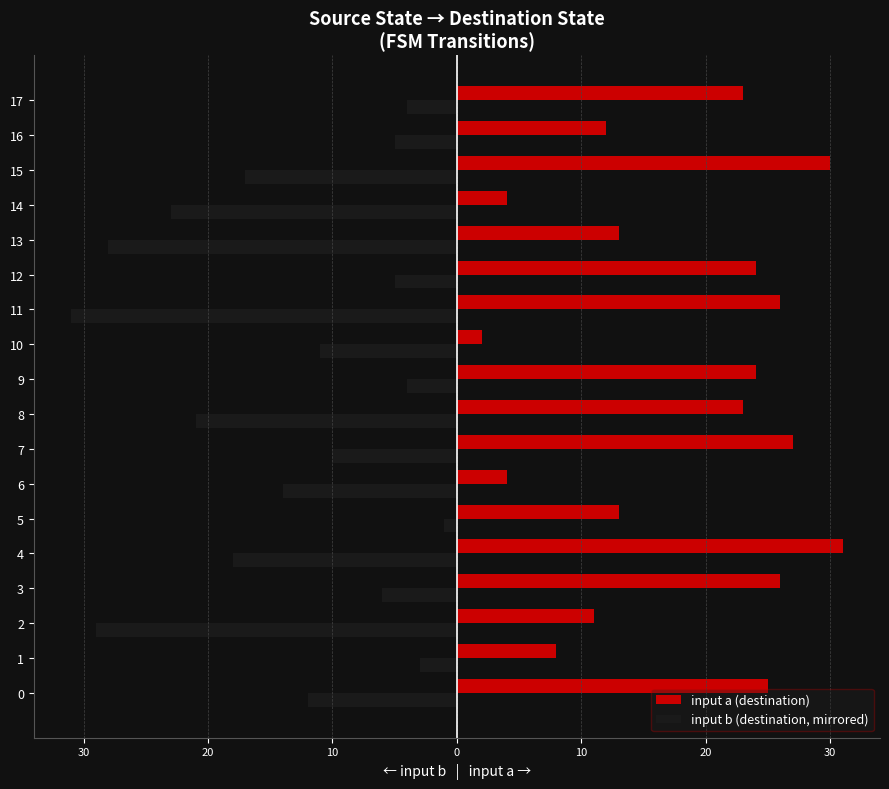

Reading left to right, list all the values displayed in this chart.

input a (destination): 25	8	11	26	31	13	4	27	23	24	2	26	24	13	4	30	12	23
input b (destination, mirrored): -12	-3	-29	-6	-18	-1	-14	-10	-21	-4	-11	-31	-5	-28	-23	-17	-5	-4